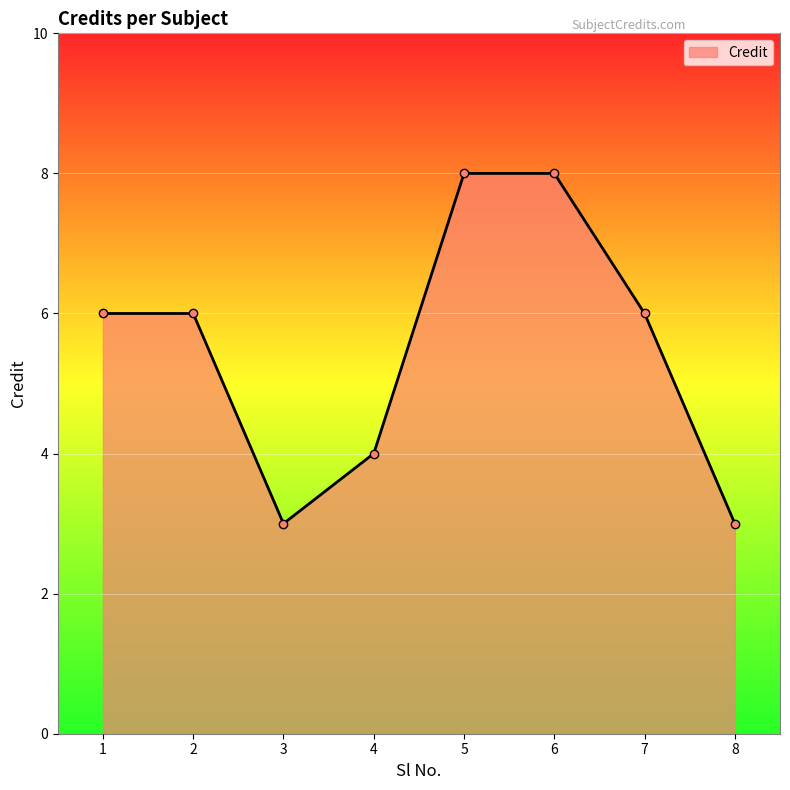

How many series are shown in this chart?

1